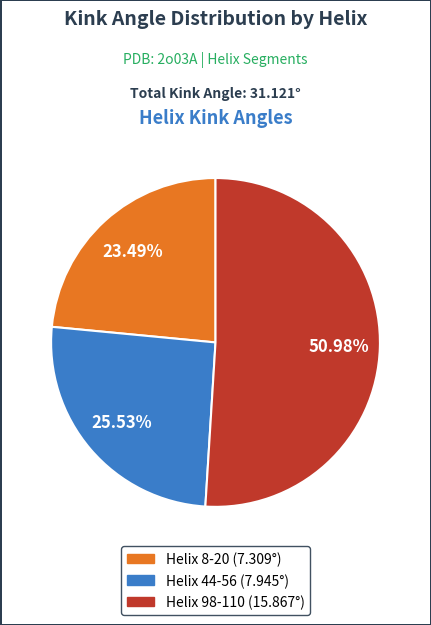

Which has a higher value, Helix 98-110 or Helix 8-20?

Helix 98-110